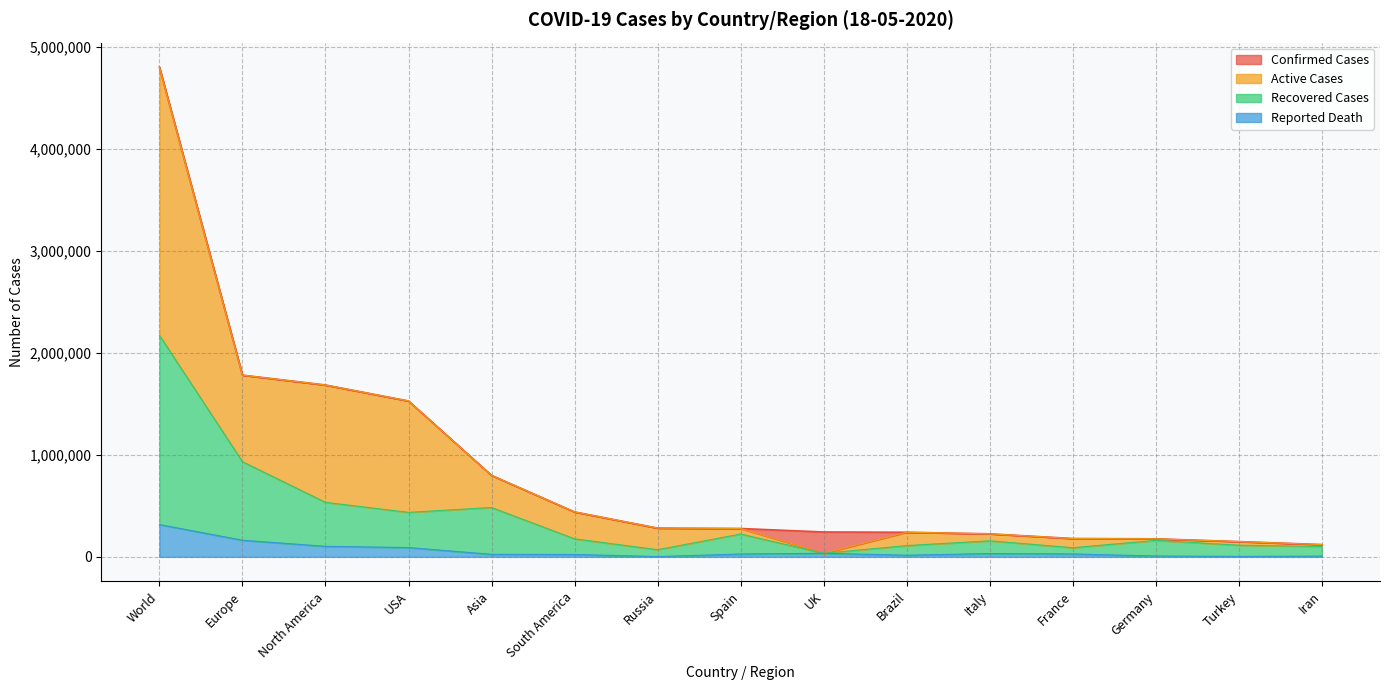

What is the total value across all series at France?

476567